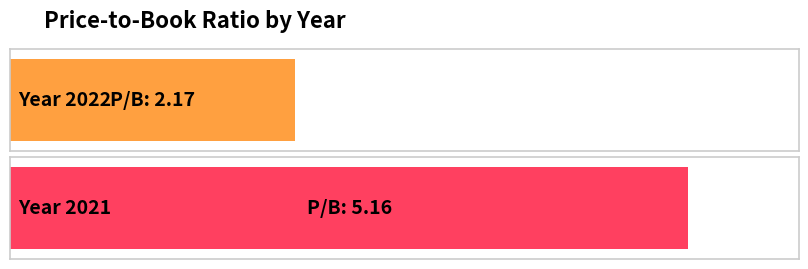

What is the difference between the maximum and minimum values?

3.0